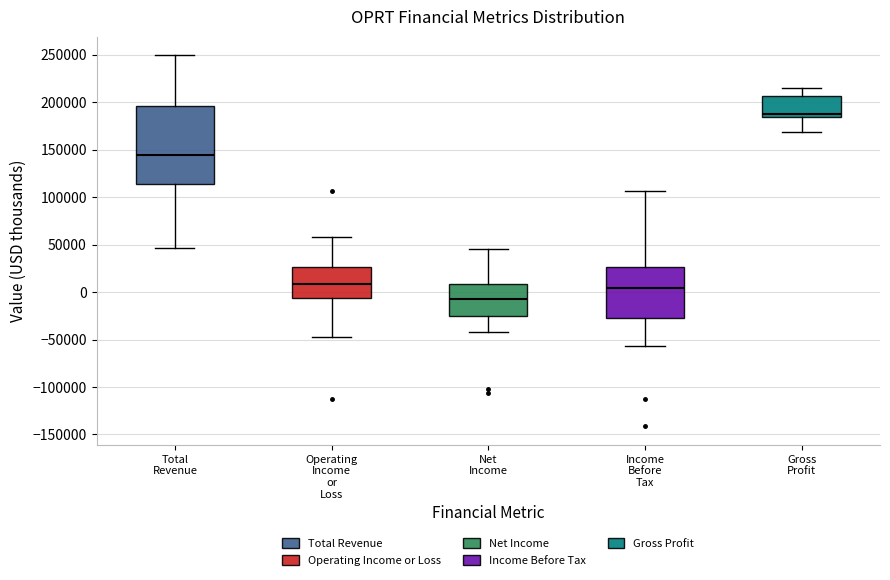

Which box has the lowest median line?

Net Income